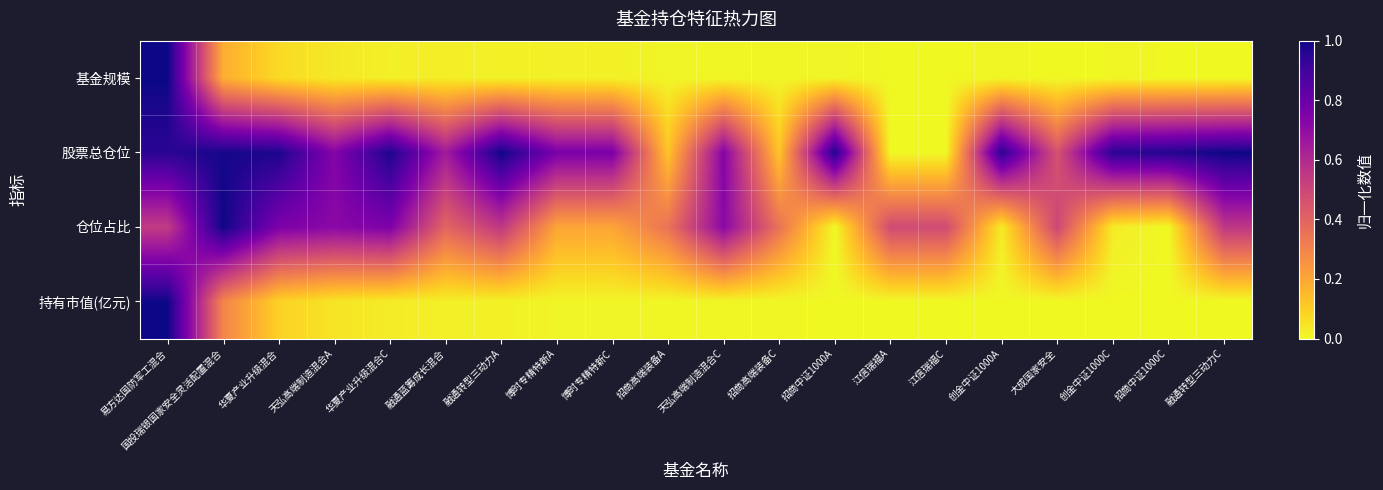

How many distinct data groups are displayed?

4